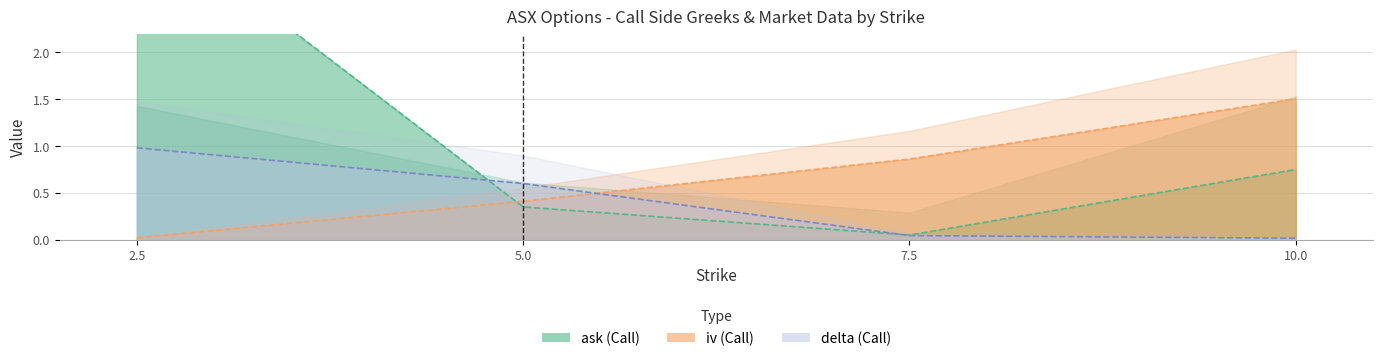

Where is delta nearest to the value 0?

10.0